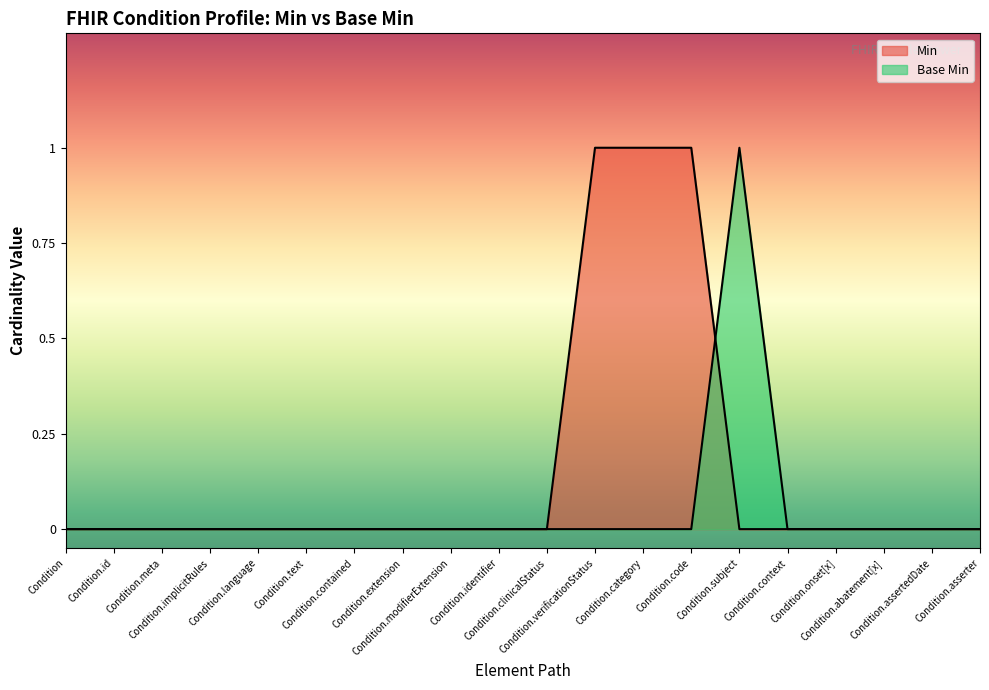

Which series has the largest total across all categories?

Min